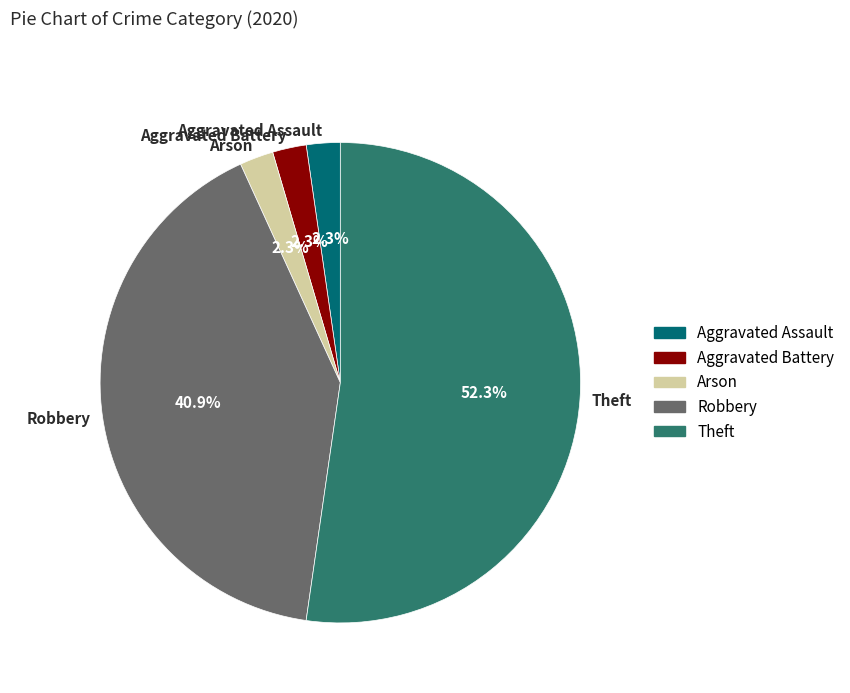

Which category has the biggest portion of the pie?

Theft